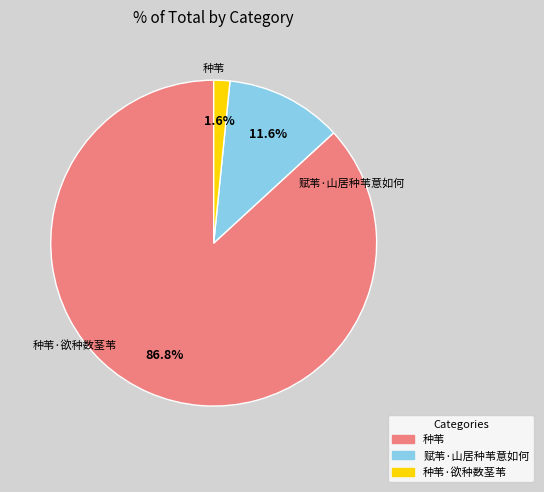

Is there a majority slice in this chart?

Yes